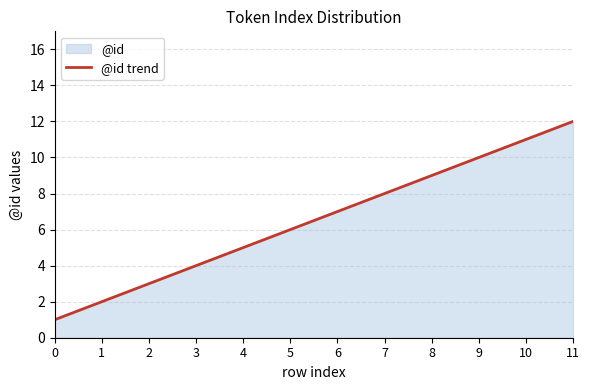

What is the value of the 4th point from the left?

4